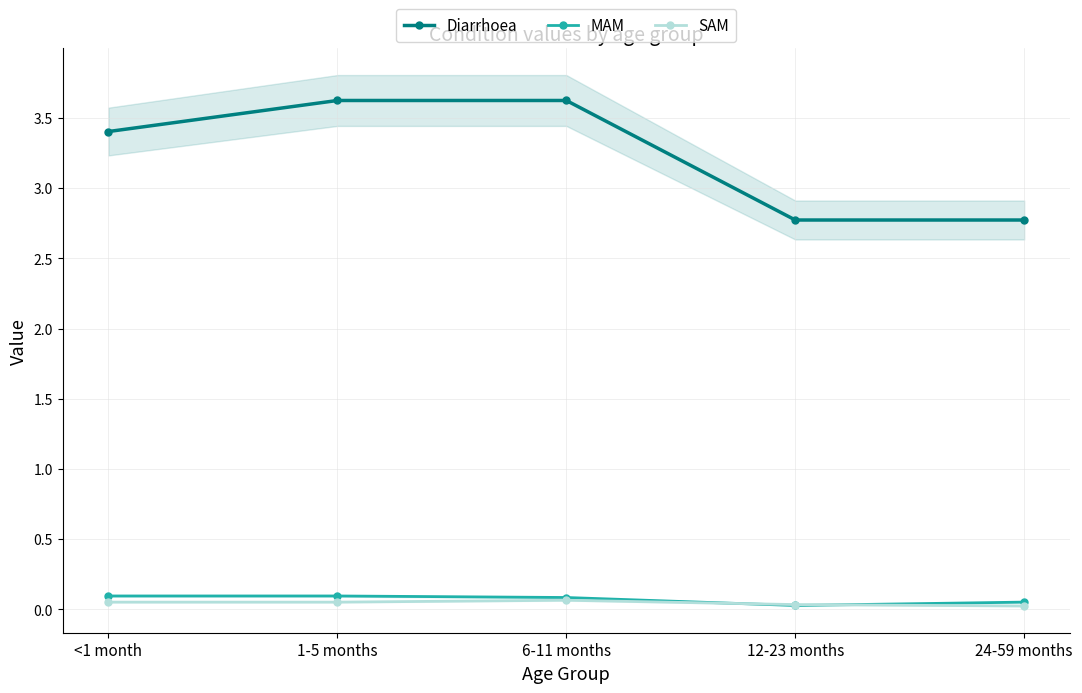

Which has a higher value, 6-11 months or 12-23 months?

6-11 months